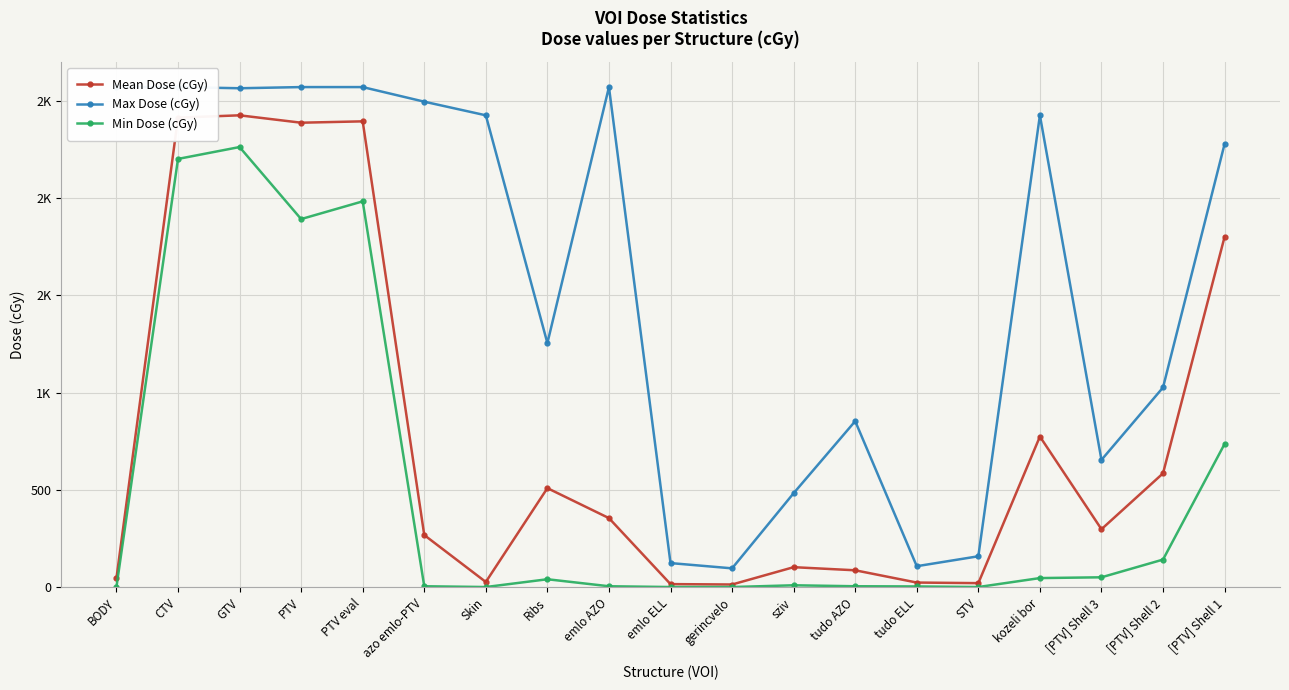

Is this an area chart (filled region under the line)?

No